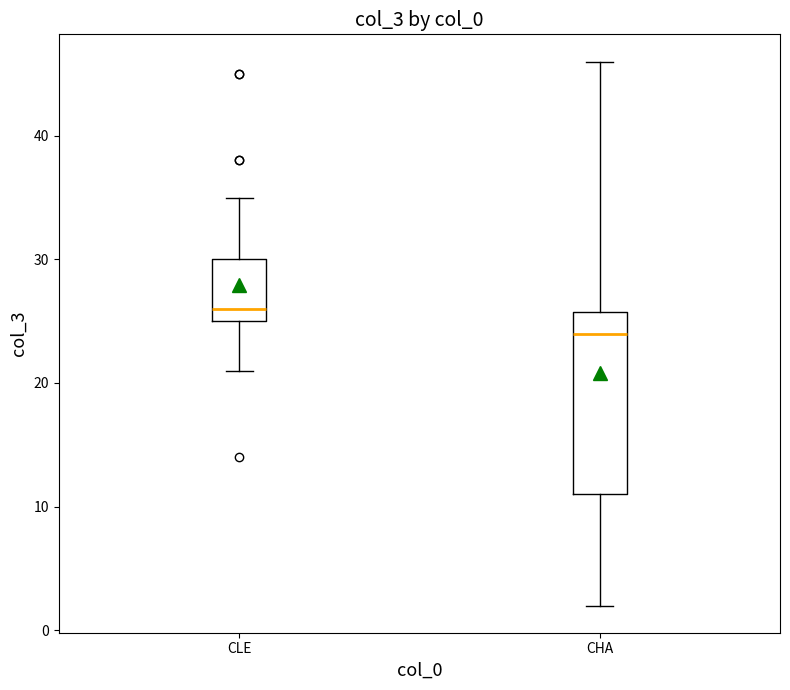

Reading left to right, transcribe this box plot: for each box, give where its median line is, the range the box spans, and where its two whiskers end, as read against the y-axis. The values are not printed on the chart, so give them approximately, as read against the axis.

CLE: median 26, box 25 to 30, whiskers 21 to 35
CHA: median 24, box 11 to 26, whiskers 2 to 46